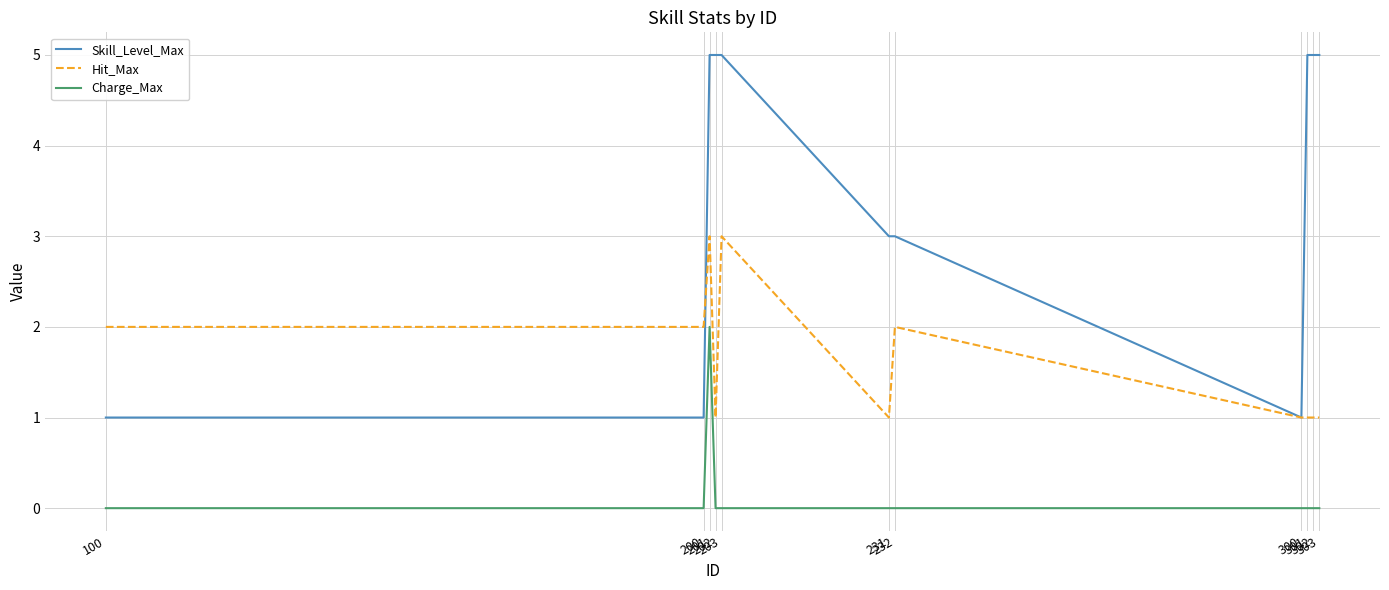

What is the spread (max minus min) of values at 231?

3